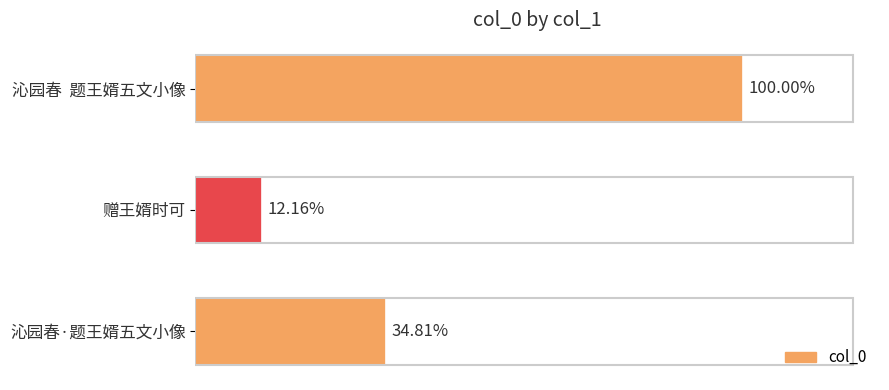

Does the chart contain any negative values?

No